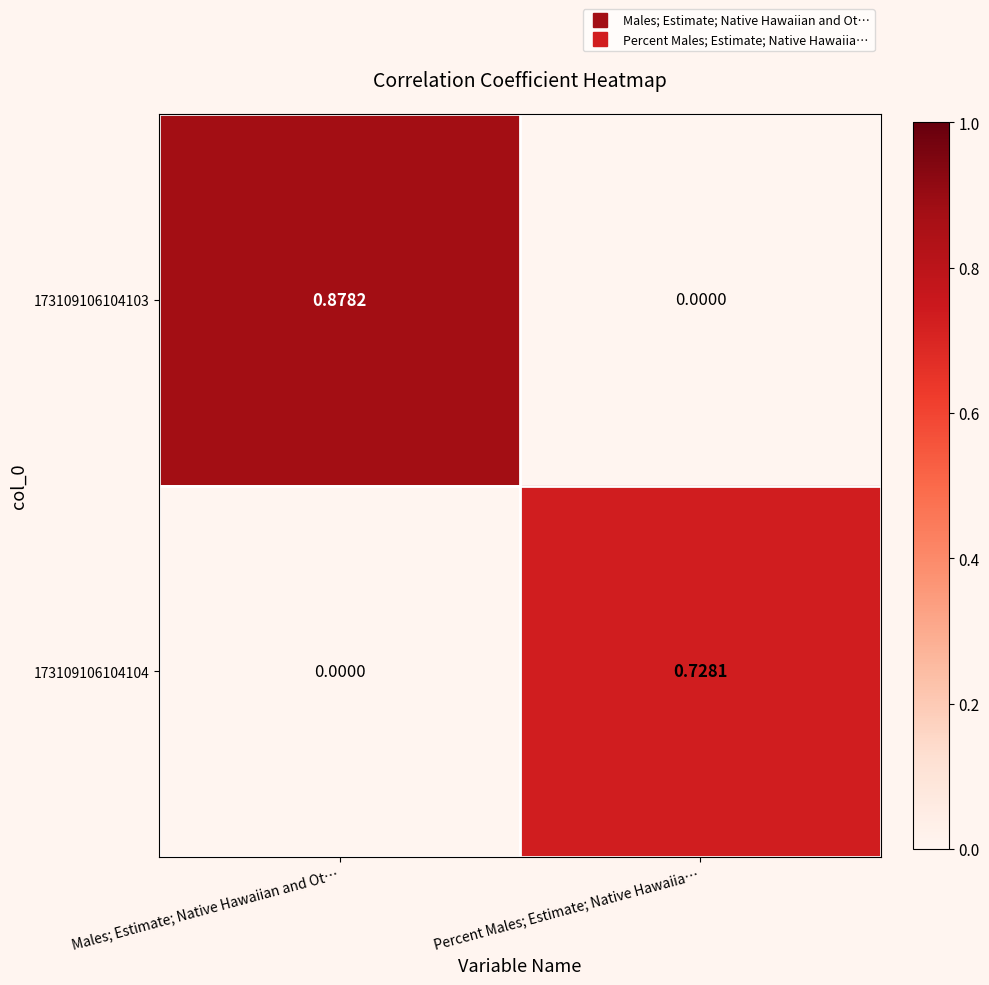

At which label is 173109106104104 closest to 0?

Males; Estimate; Native Hawaiian and Ot…